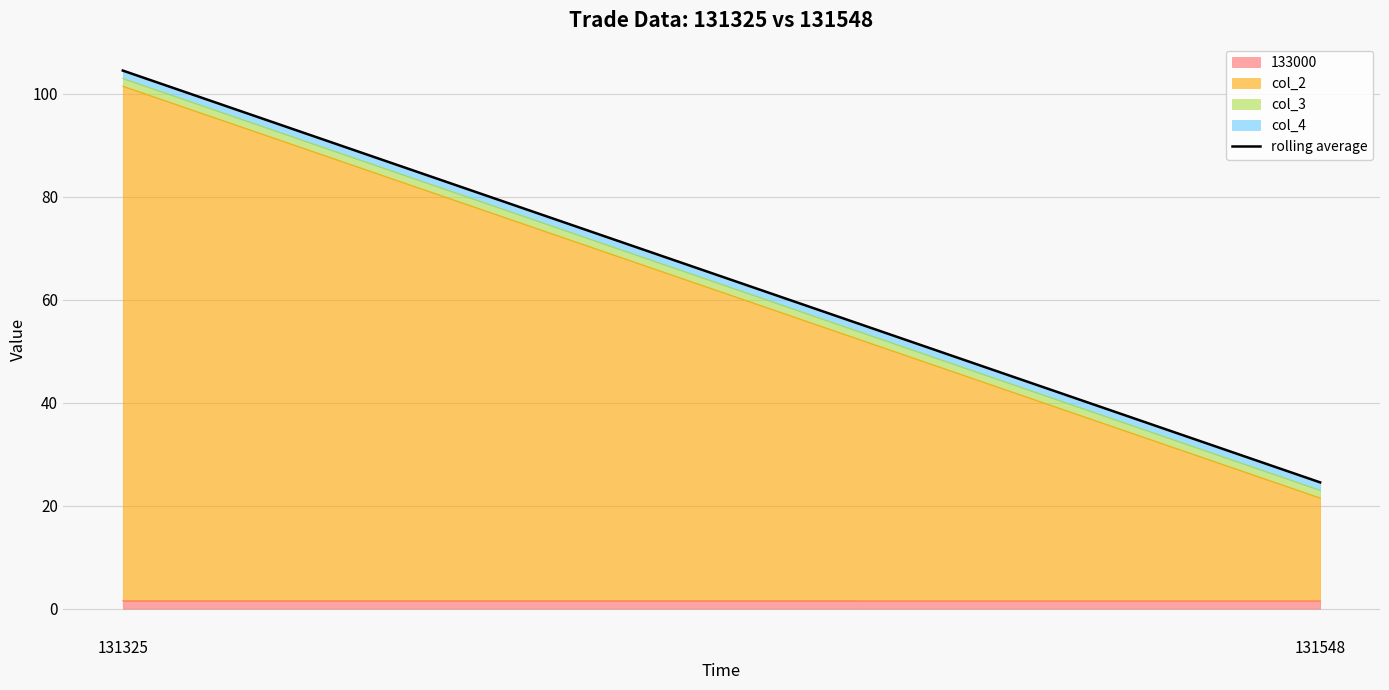

What is the value of the 2nd point from the left?

24.5